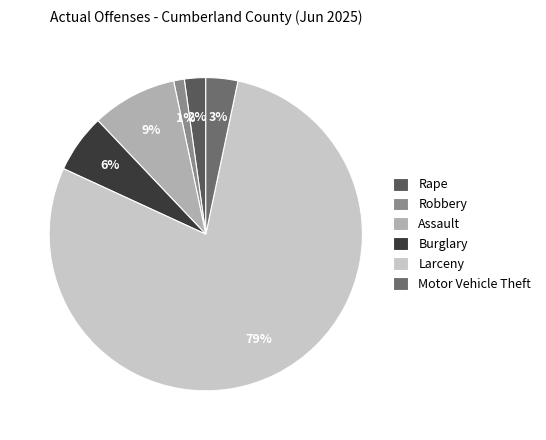

Count the number of slices in the pie.

6